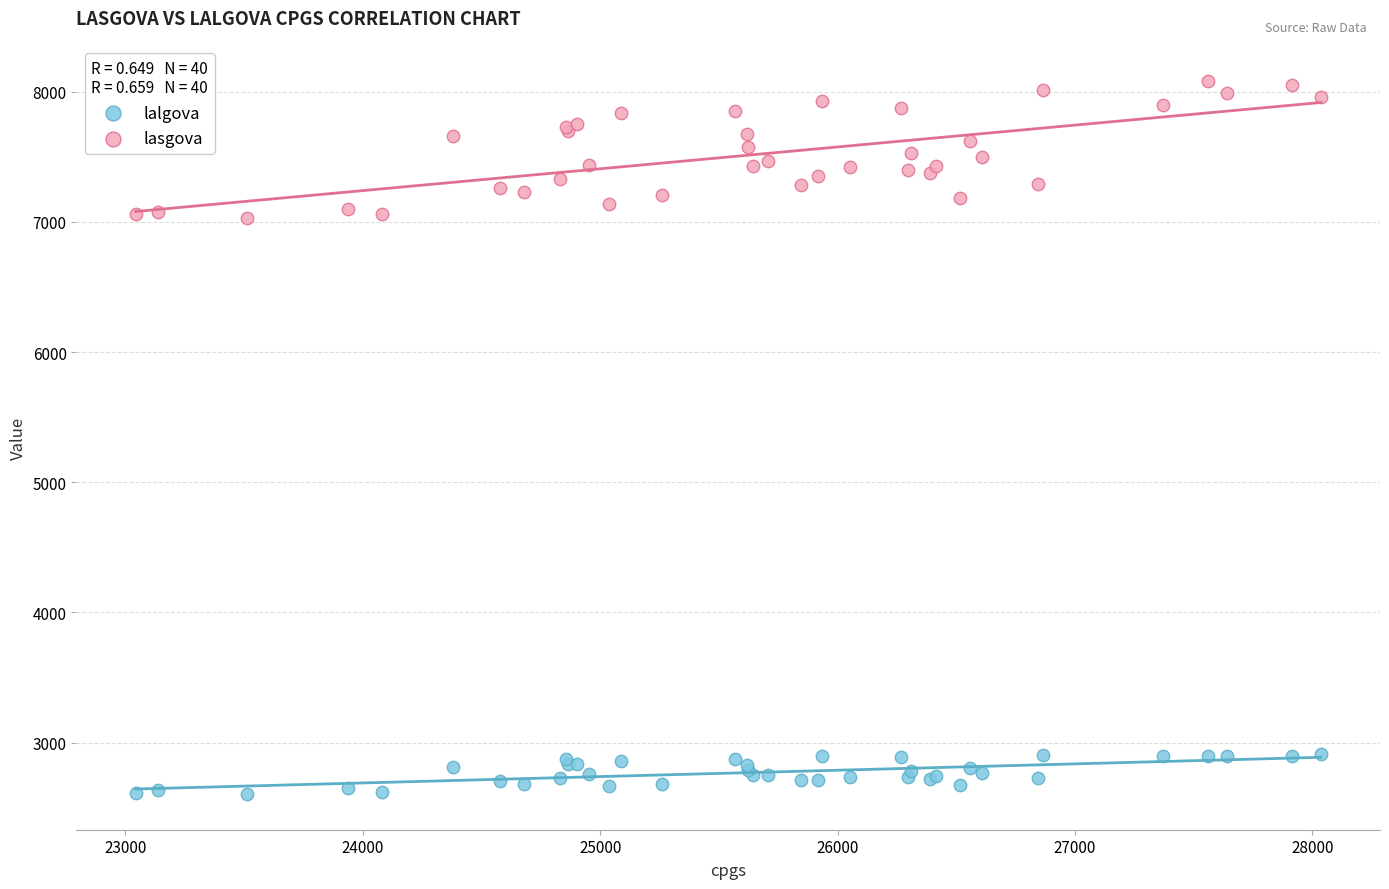

Which series contains the highest Y value?

lasgova